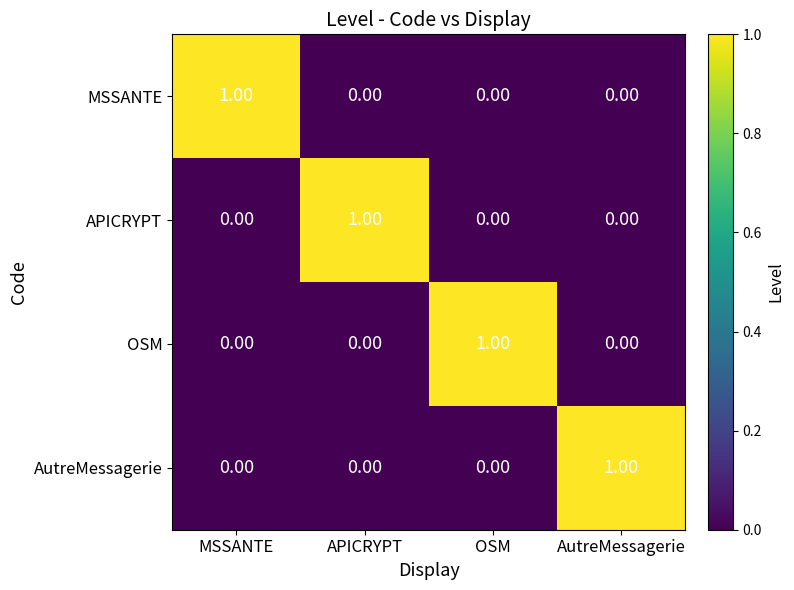

At which label does AutreMessagerie reach its peak?

AutreMessagerie